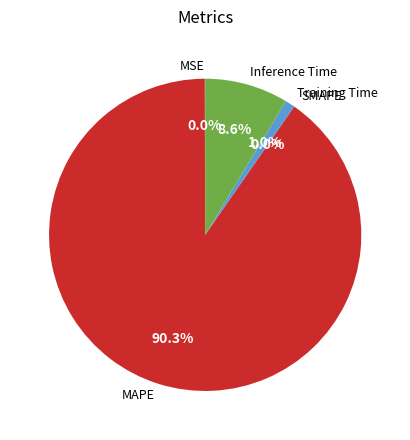

Which category has the smallest portion of the pie?

SMAPE